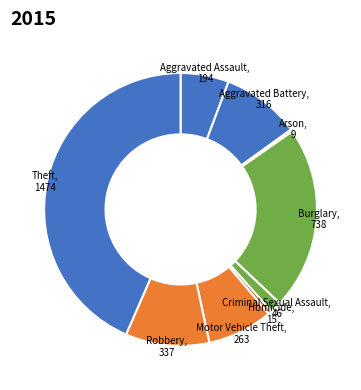

Approximately how many times larger is the value at Aggravated Battery compared to Burglary?

0.4